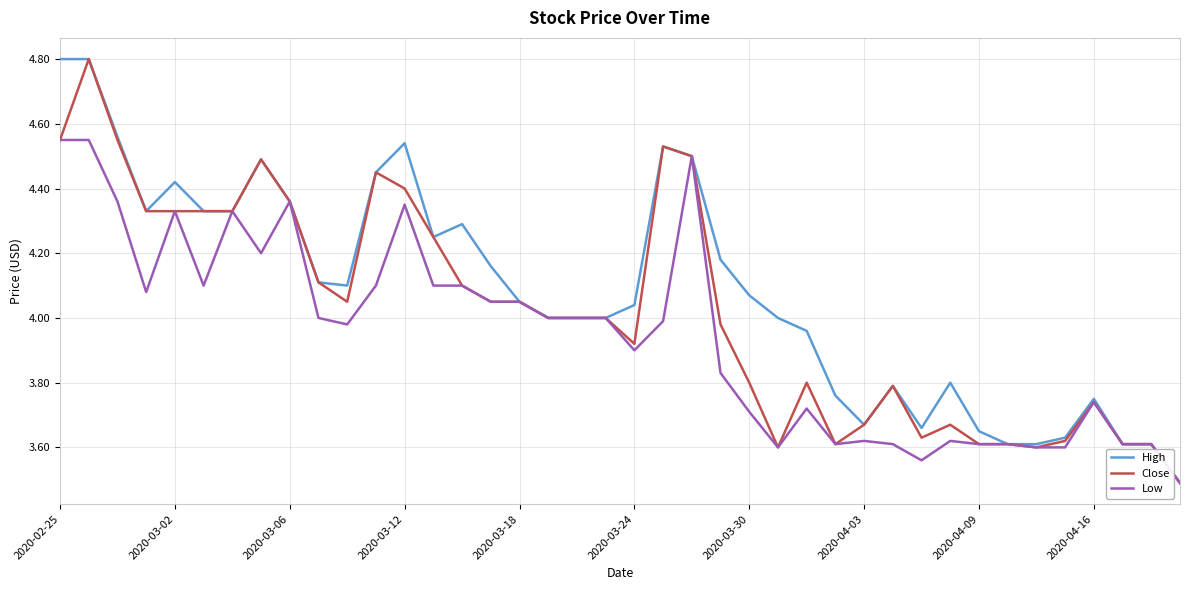

Which series has the largest total across all categories?

High